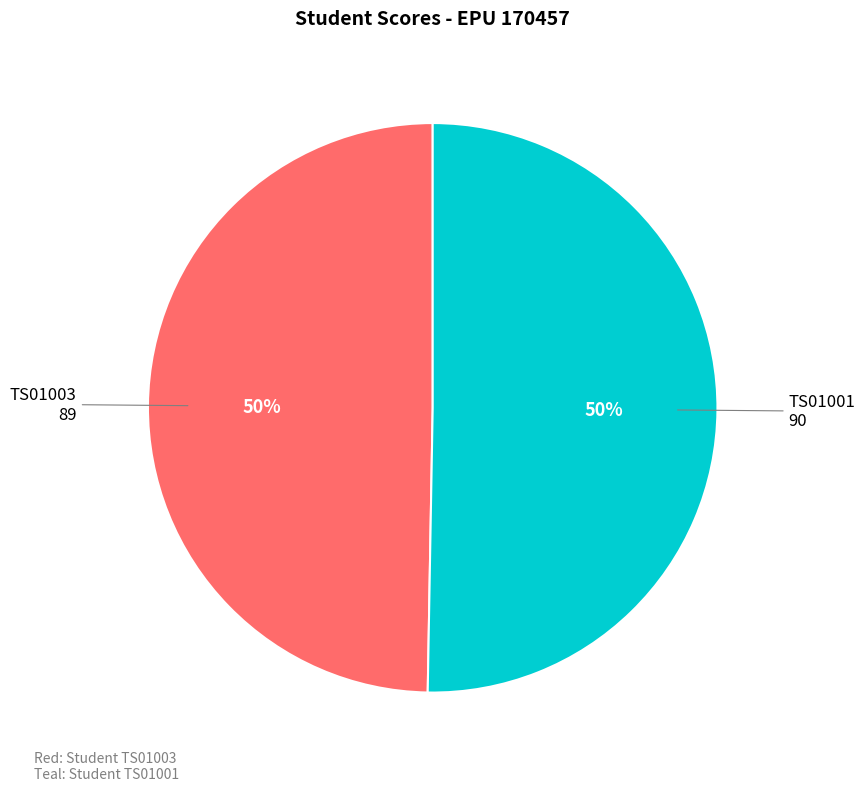

To the nearest percent, what is the combined percentage of TS01003 and TS01001?

100%